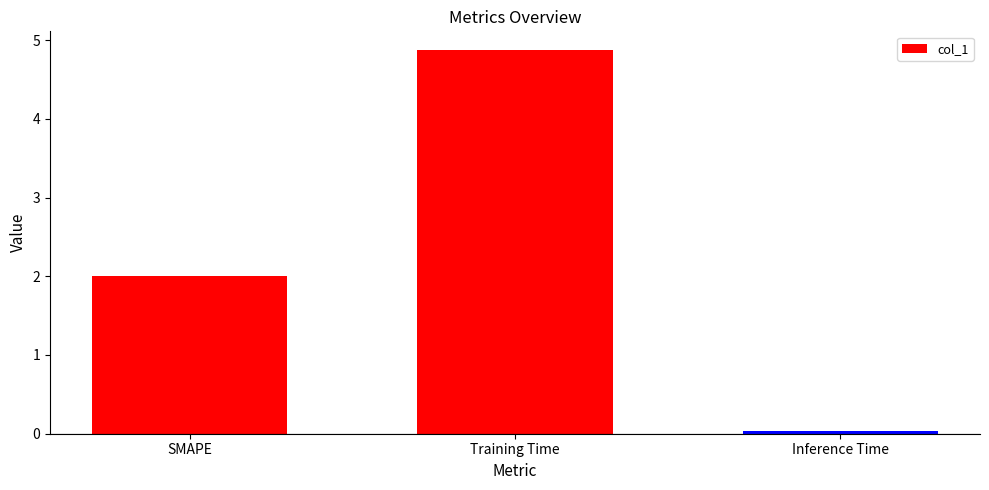

What is the label of the 3rd bar from the right?

SMAPE